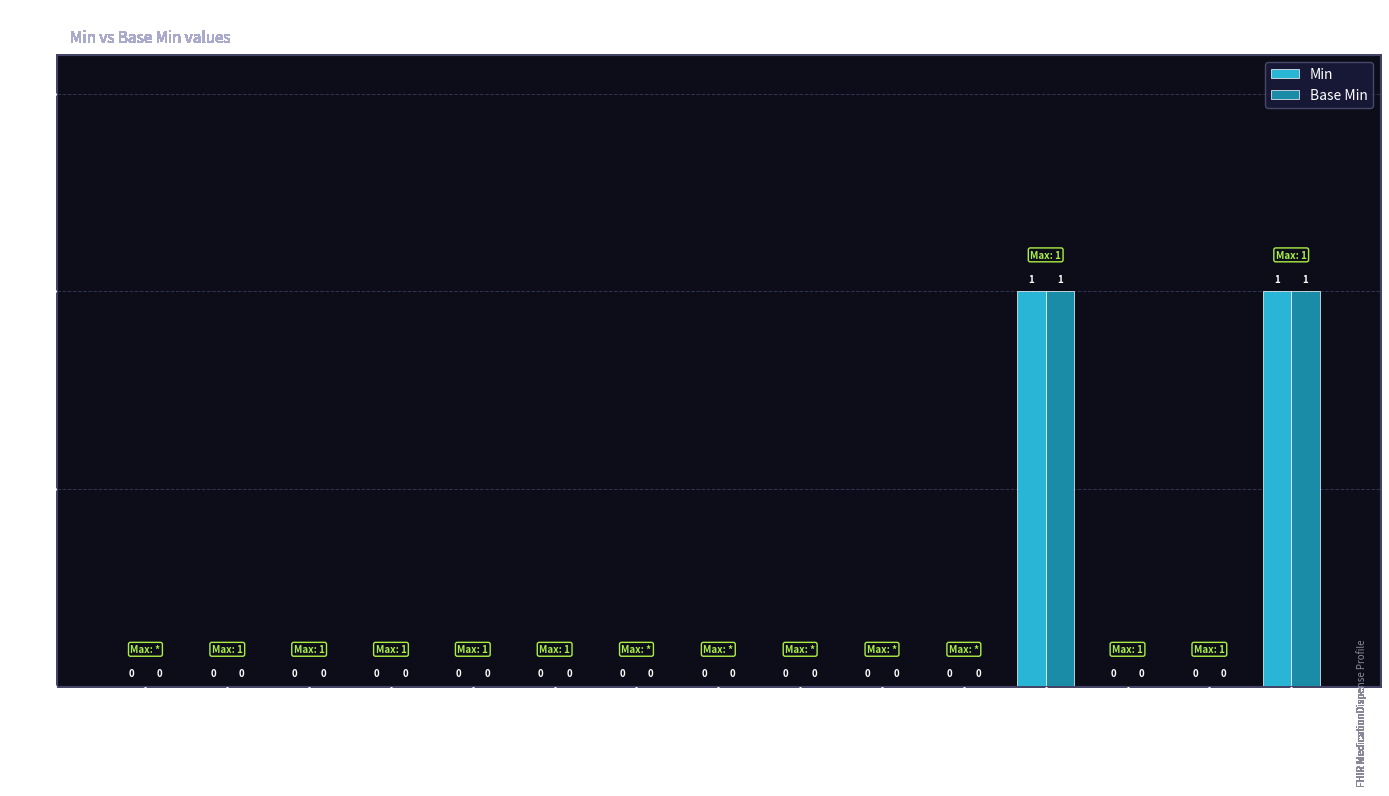

How many series are shown in this chart?

2